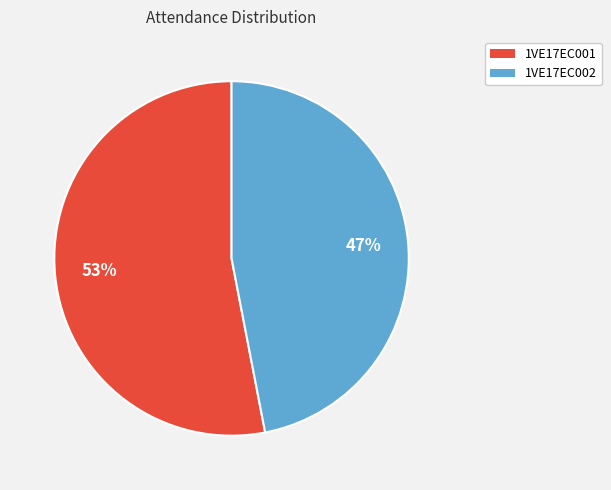

To the nearest percent, what is the difference between the largest and smallest slice percentages?

6%